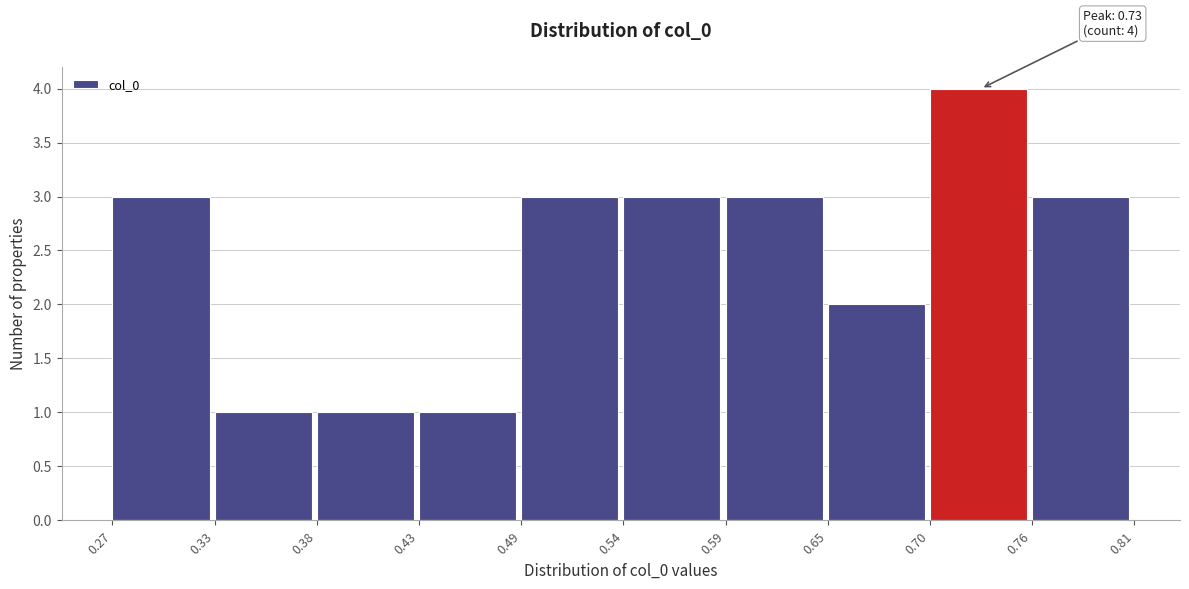

Over which range of the x-axis is the bar tallest?

0.70 to 0.76